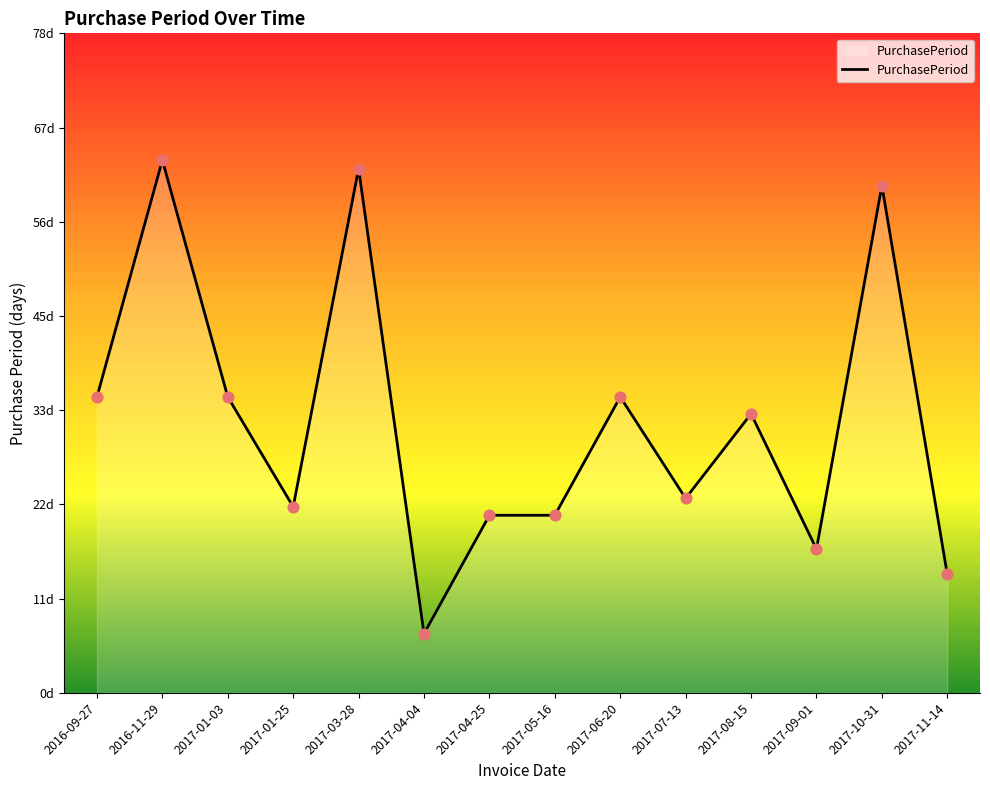

Between 2017-04-25 and 2017-11-14, which is larger?

2017-04-25